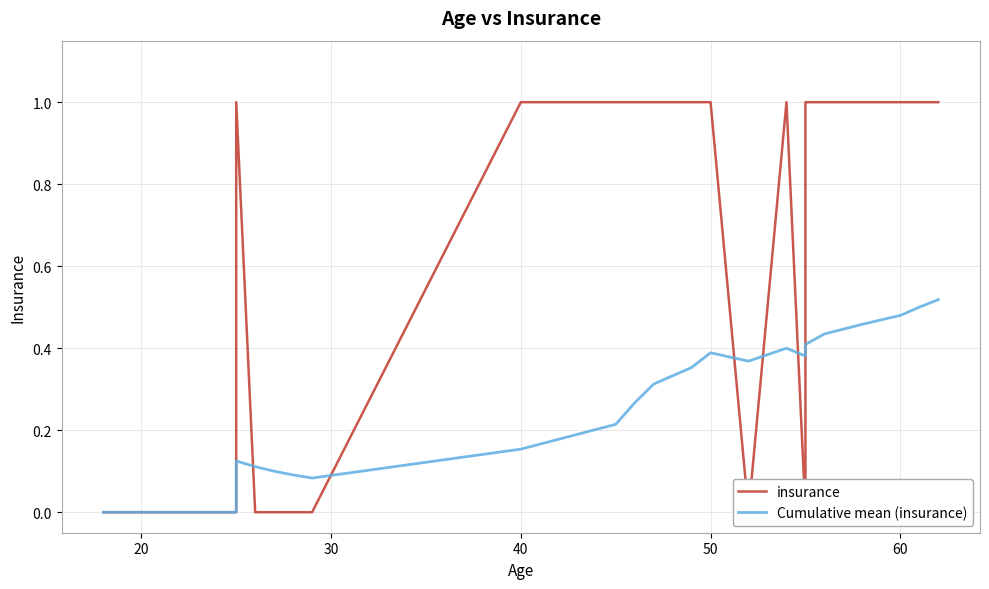

In Cumulative mean (insurance), how many points are higher than both neighbors (excluding endpoints)?

3